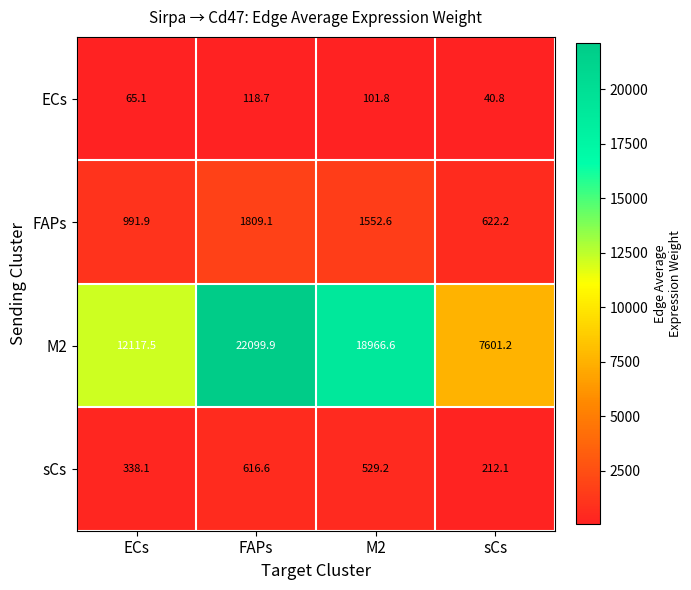

Is it true that ECs equals 162.1 at FAPs?

False